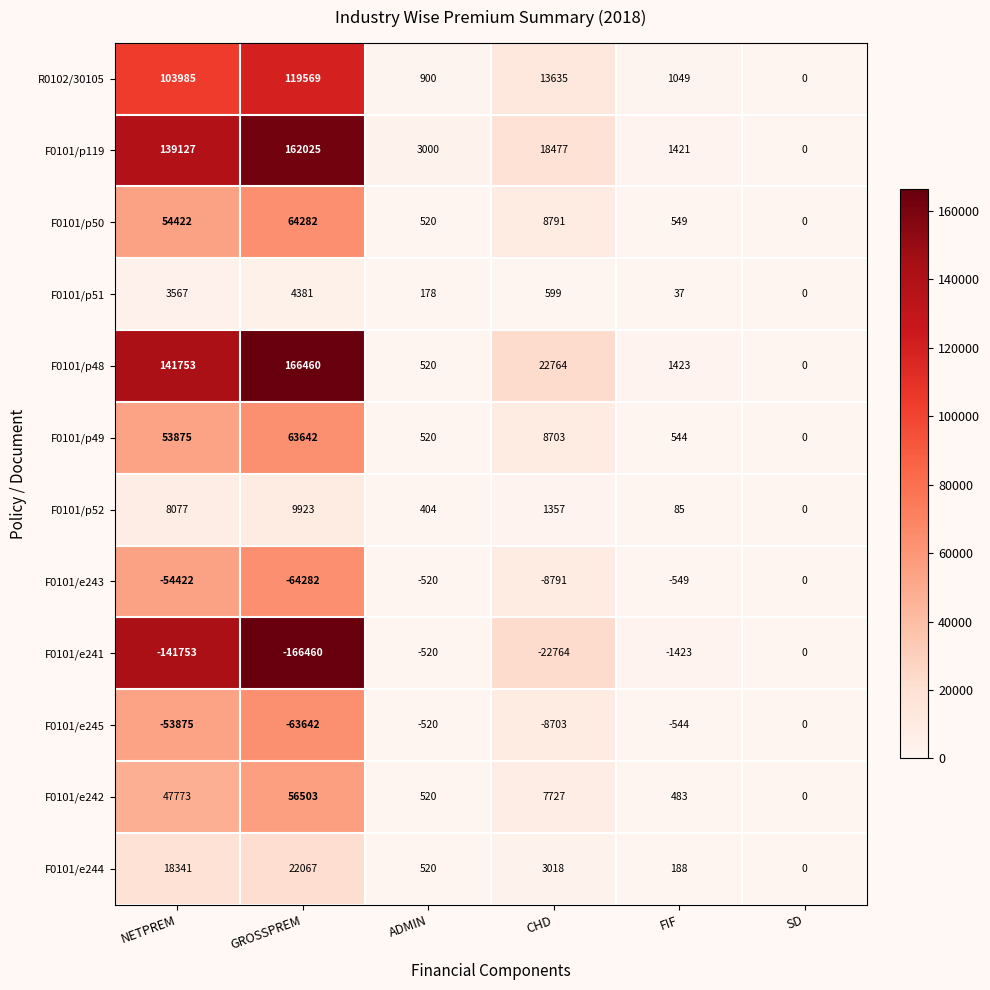

What is the sum of the F0101/e243 values at FIF and SD?

-549